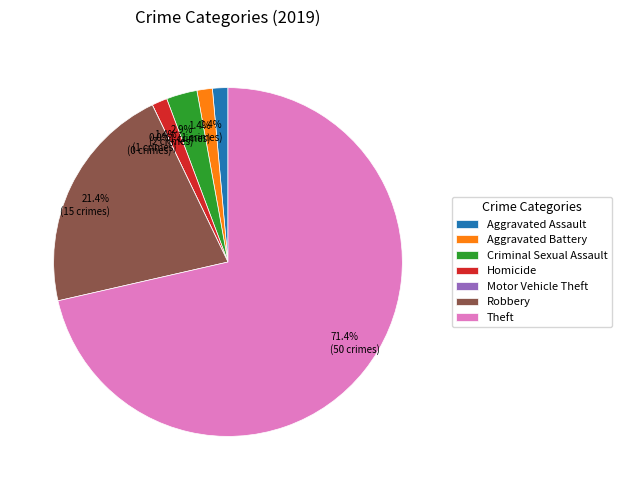

Does Theft represent more than half of the total?

Yes